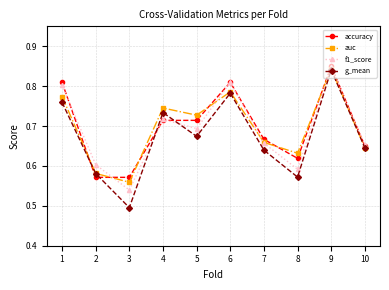

At which category does f1_score reach its first local valley?

3